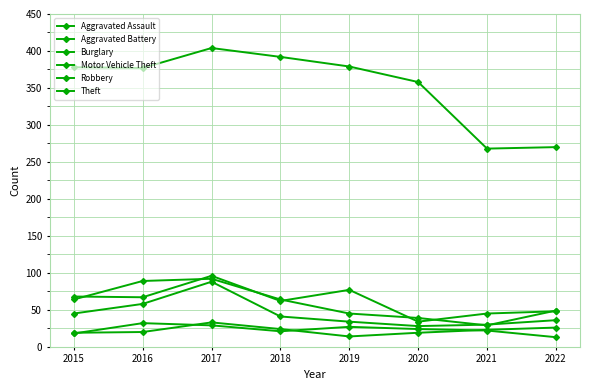

How many series are shown in this chart?

6